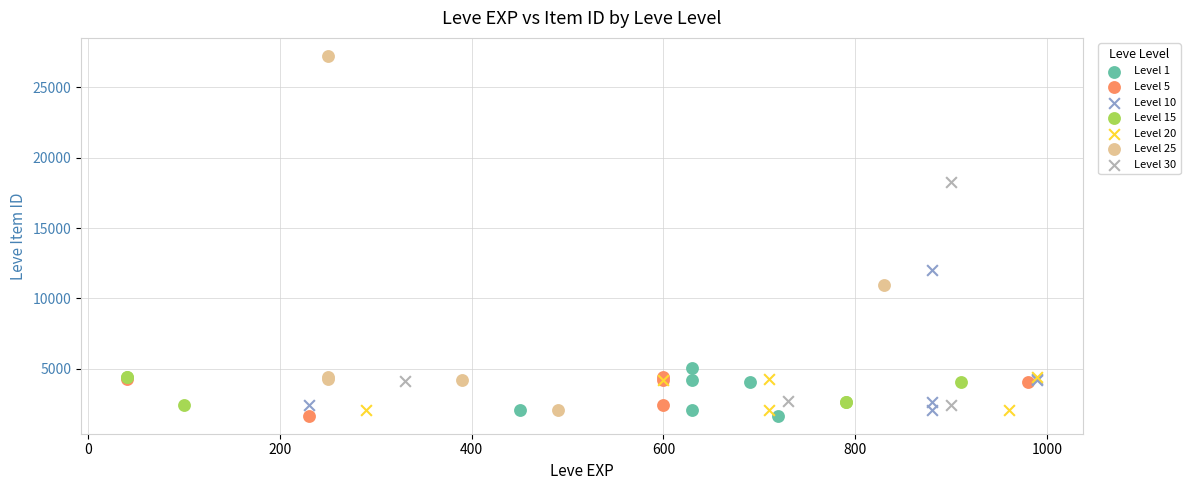

Which series reaches the maximum Y coordinate?

Level 25